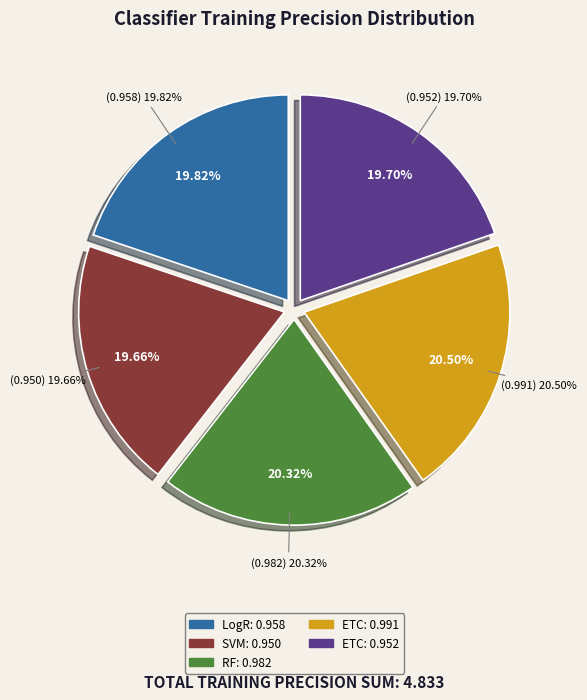

How many slices are in this pie chart?

5